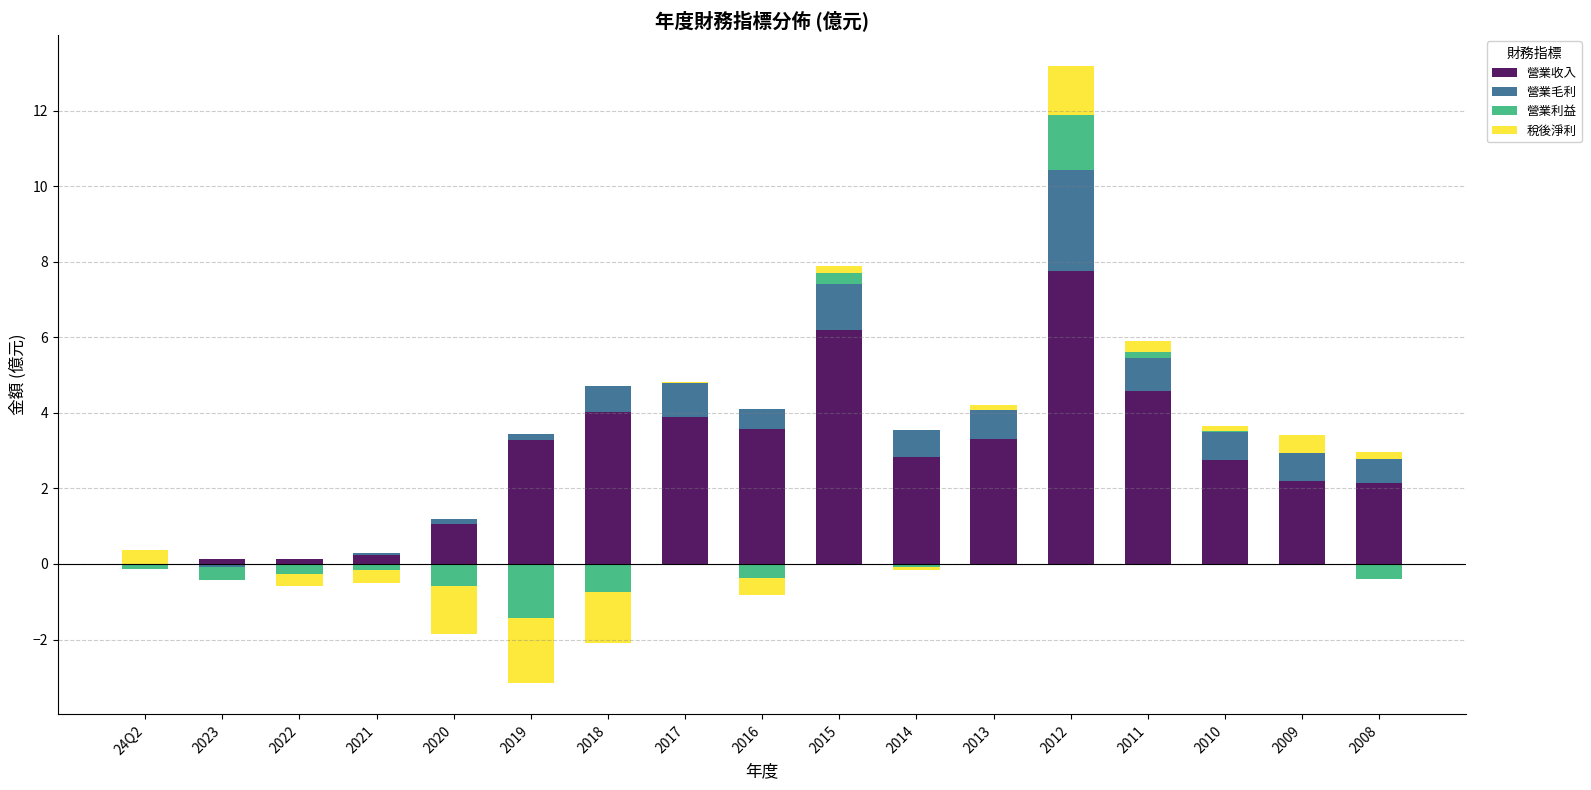

How many data points in 稅後淨利 are above 0?

9